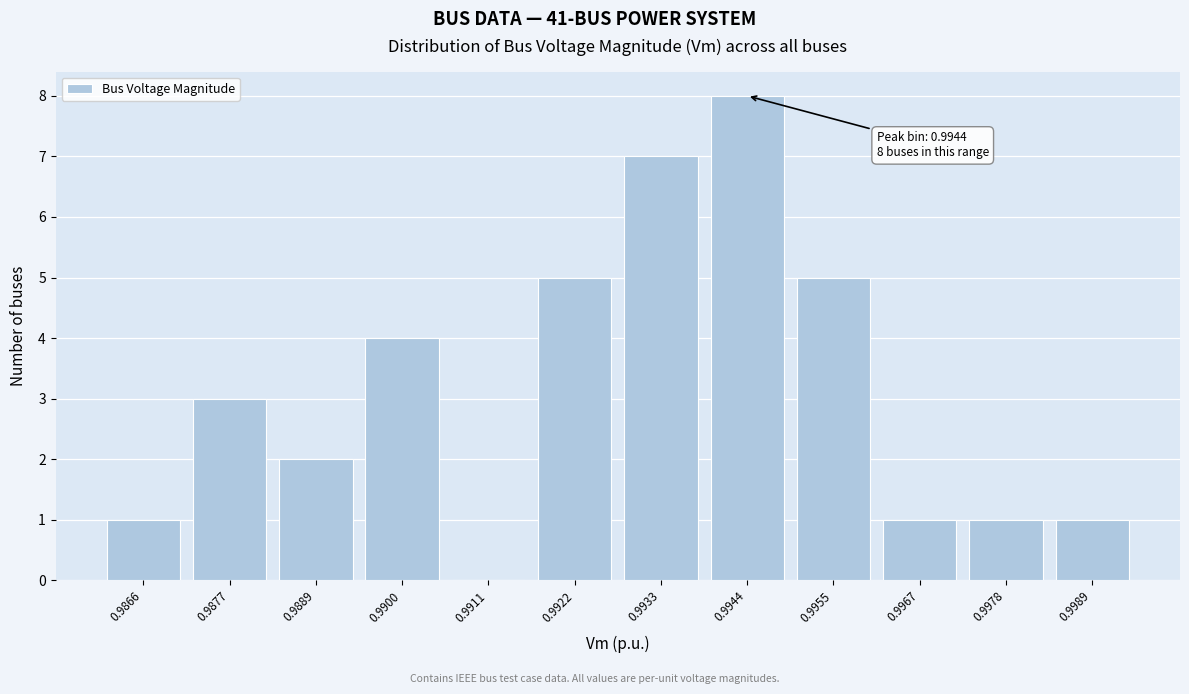

Reading left to right, transcribe all the data shown in this chart.

0.9866=1	0.9877=3	0.9889=2	0.9900=4	0.9911=0	0.9922=5	0.9933=7	0.9944=8	0.9955=5	0.9967=1	0.9978=1	0.9989=1